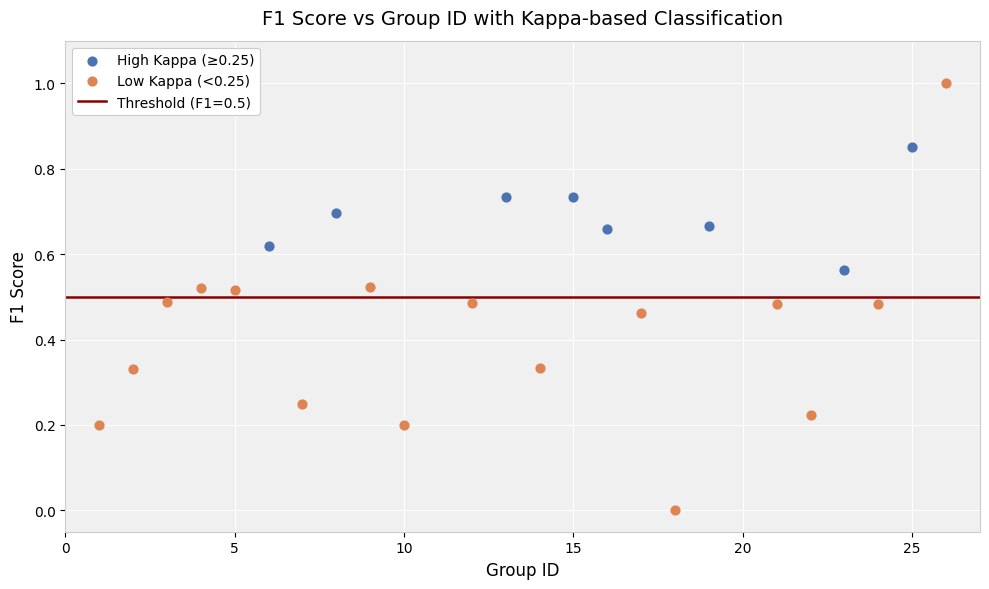

Which series has the largest Y range (max minus min)?

Low Kappa (<0.25)